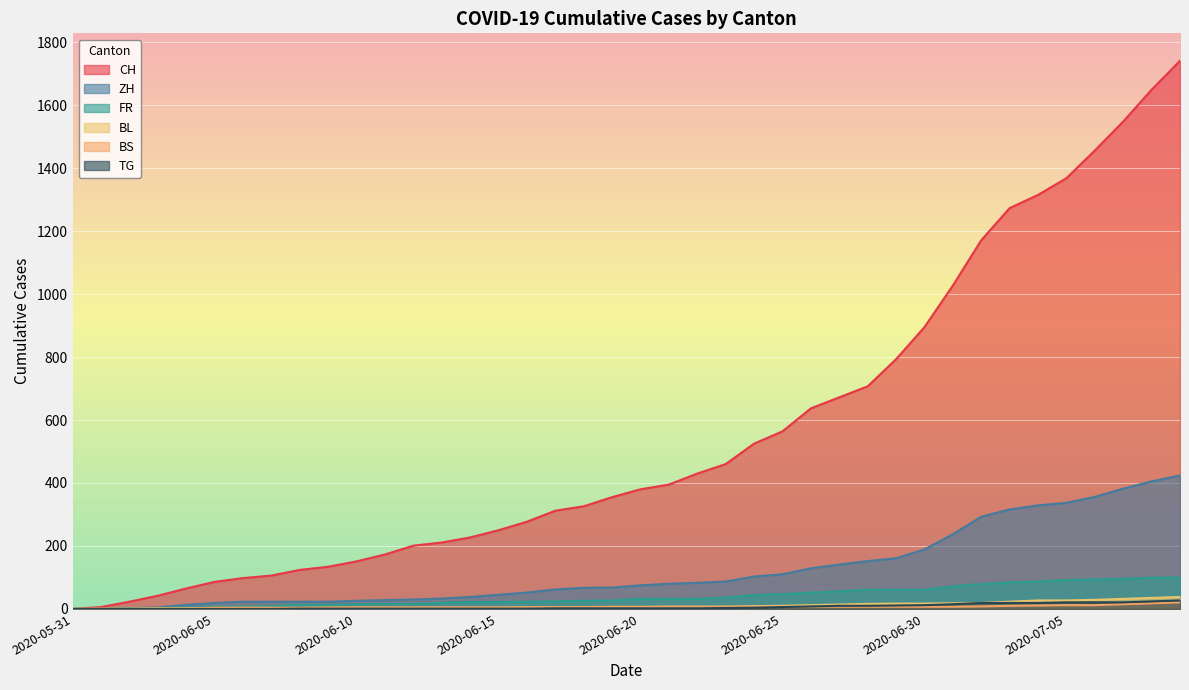

What is the label of the 30th point from the left?

2020-06-29